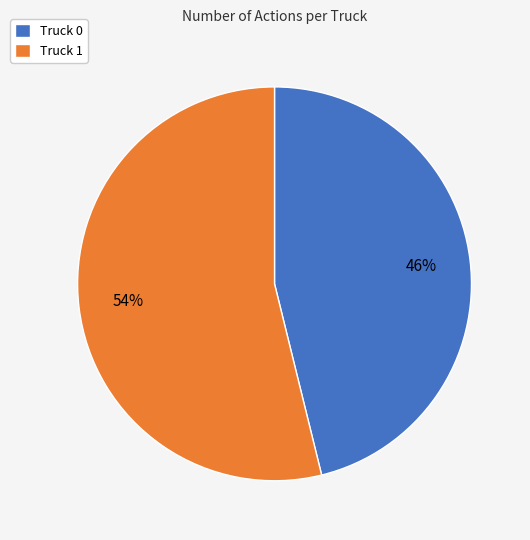

Do Truck 0 and Truck 1 together represent more than half of the pie?

Yes